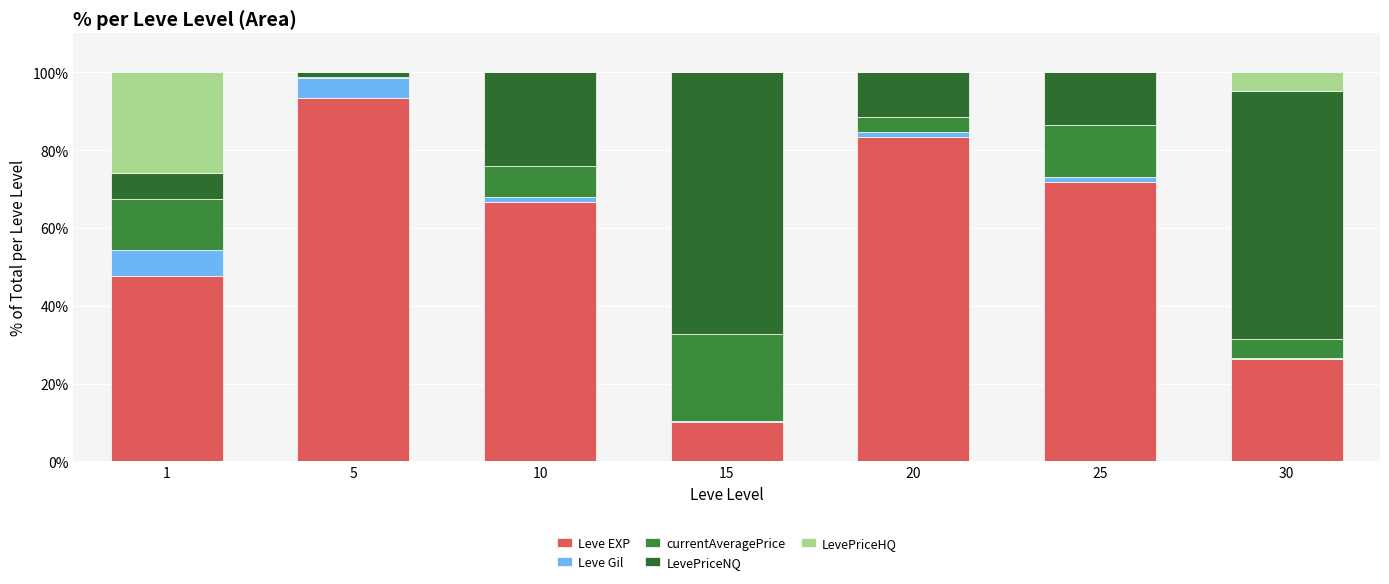

What is the difference between the maximum and second lowest values in the currentAveragePrice series?

18.5